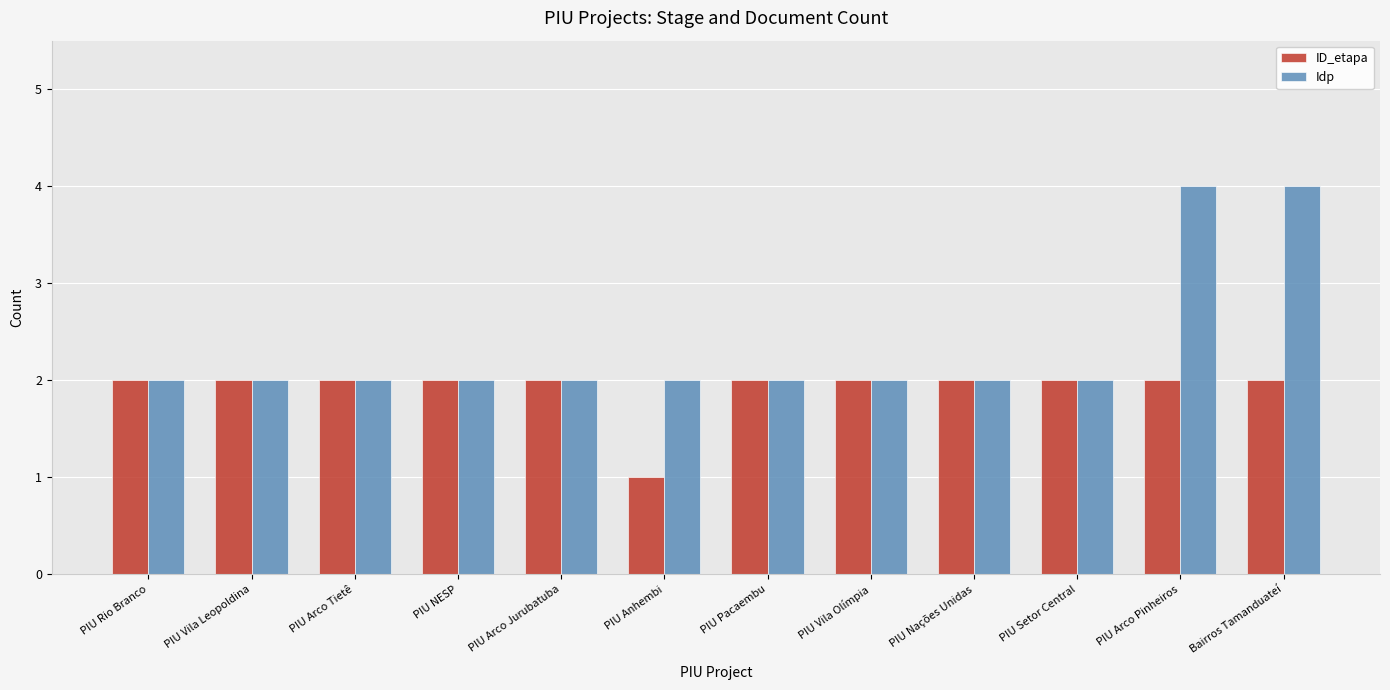

What is the maximum value shown in the chart?

4